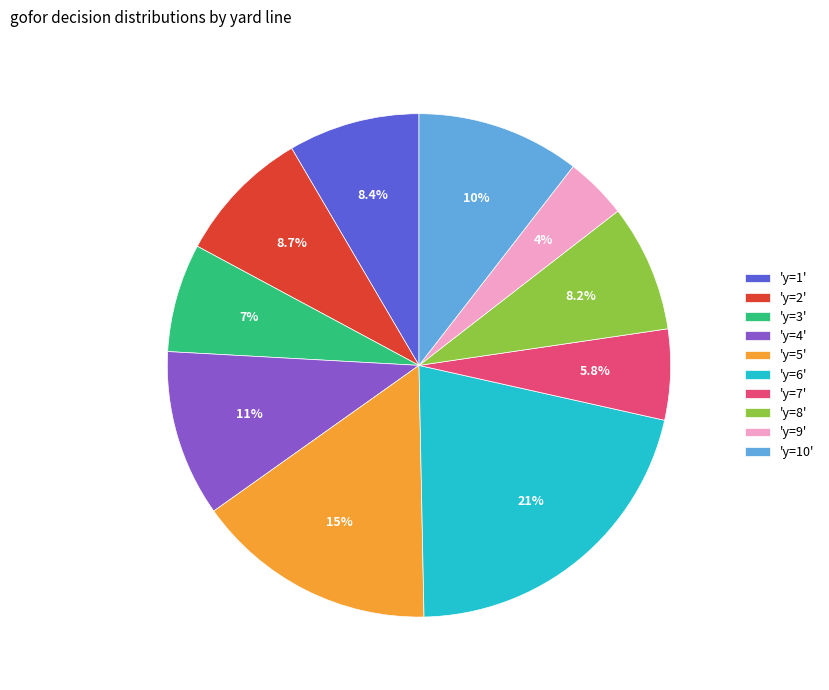

Count the number of slices in the pie.

10